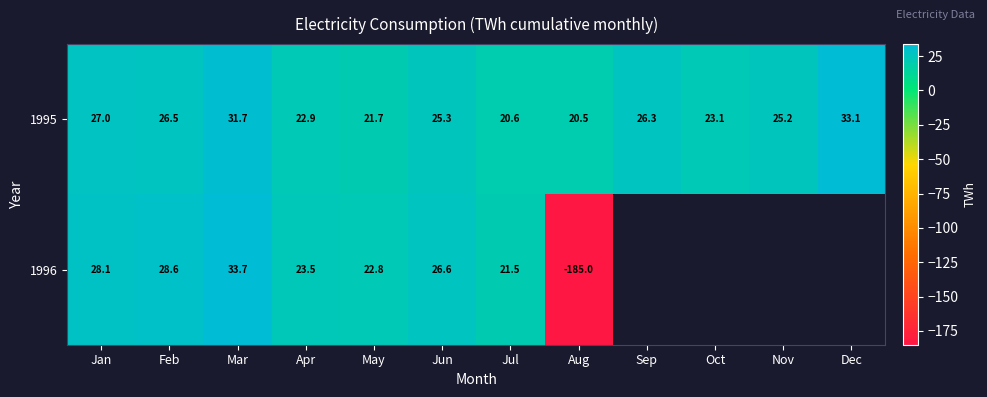

What is the maximum value shown in the chart?

33.7